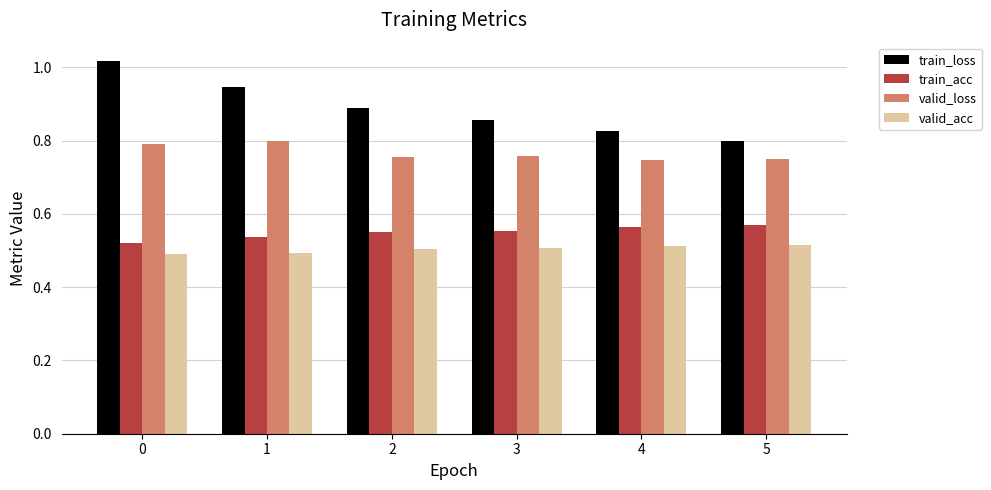

What is the difference between the second highest and minimum values in the train_loss series?

0.1